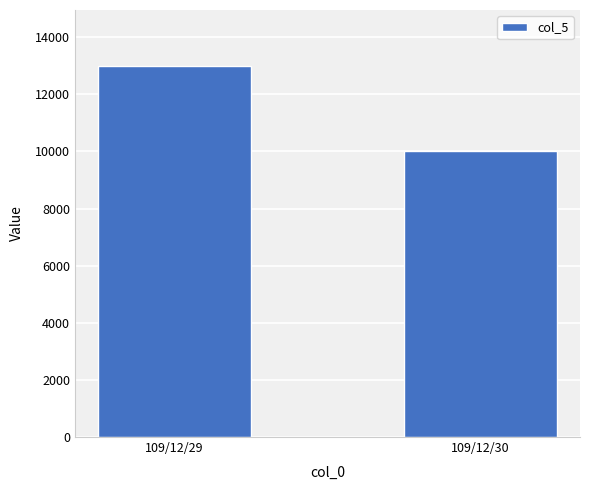

What is the difference between the values at 109/12/29 and 109/12/30?

3000